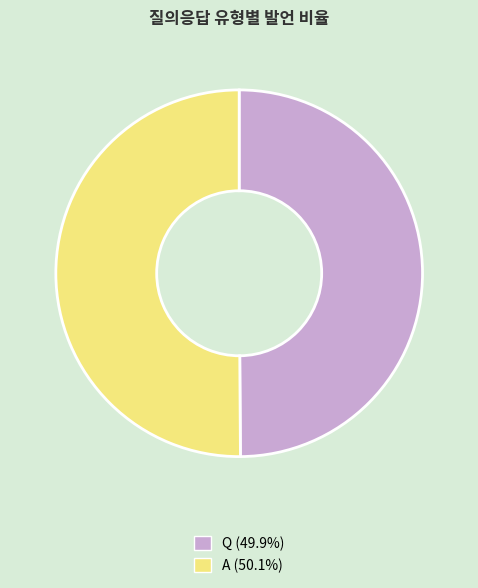

Count the number of slices in the pie.

2